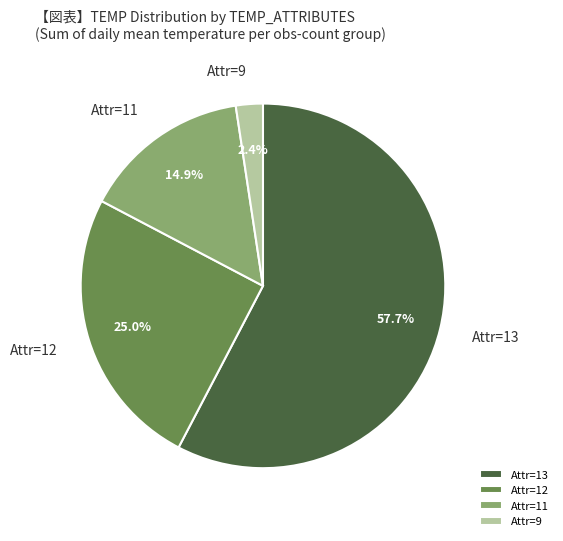

Is there any slice that represents more than half of the pie?

Yes